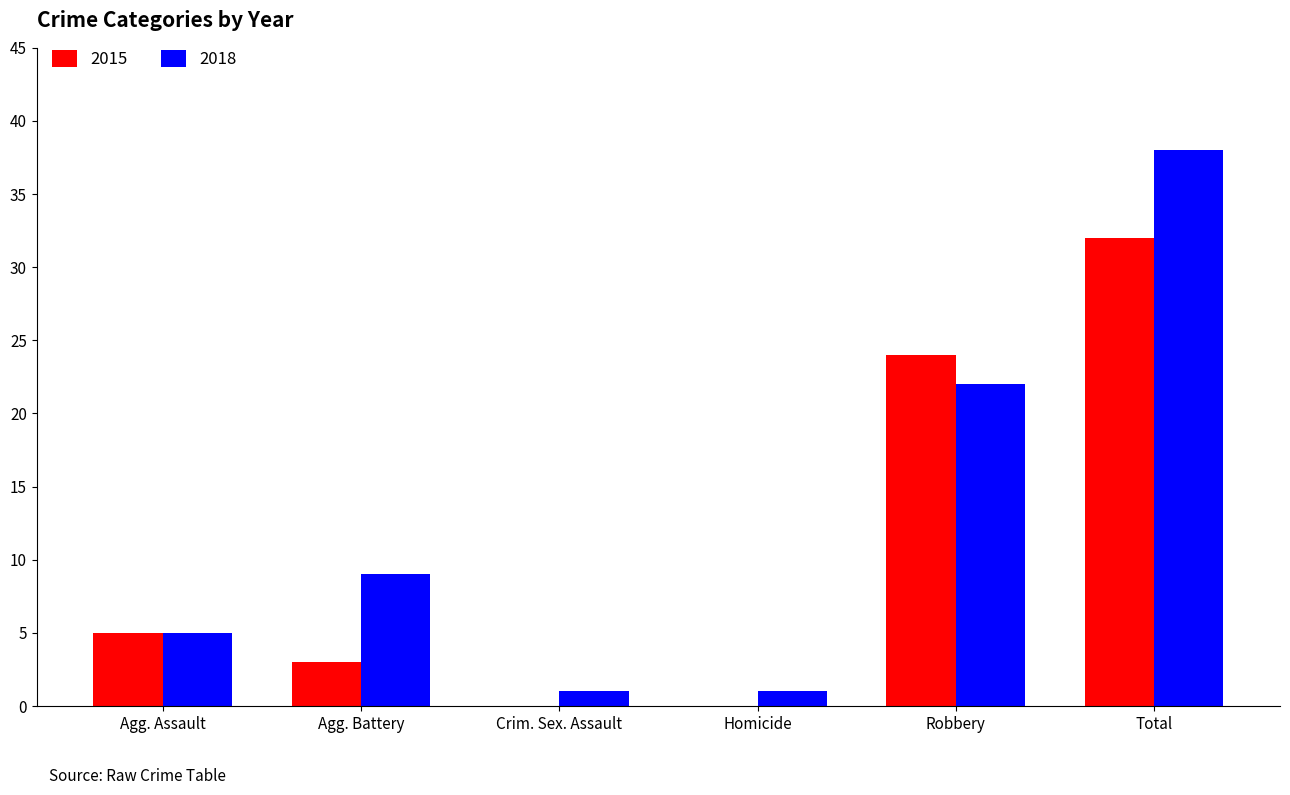

Are the bars grouped side by side (vs. stacked)?

Yes